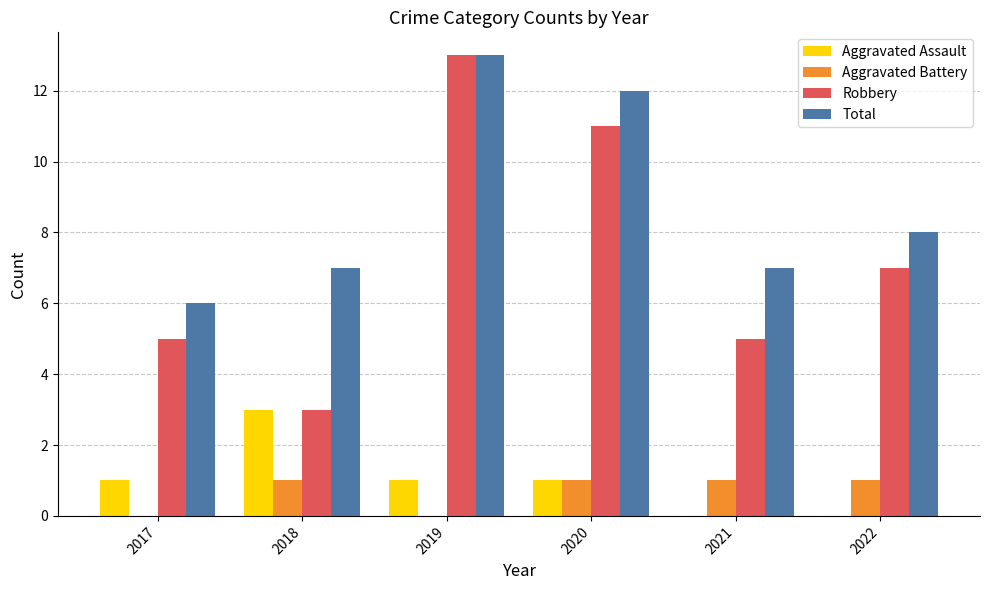

What is the maximum value shown in the chart?

13